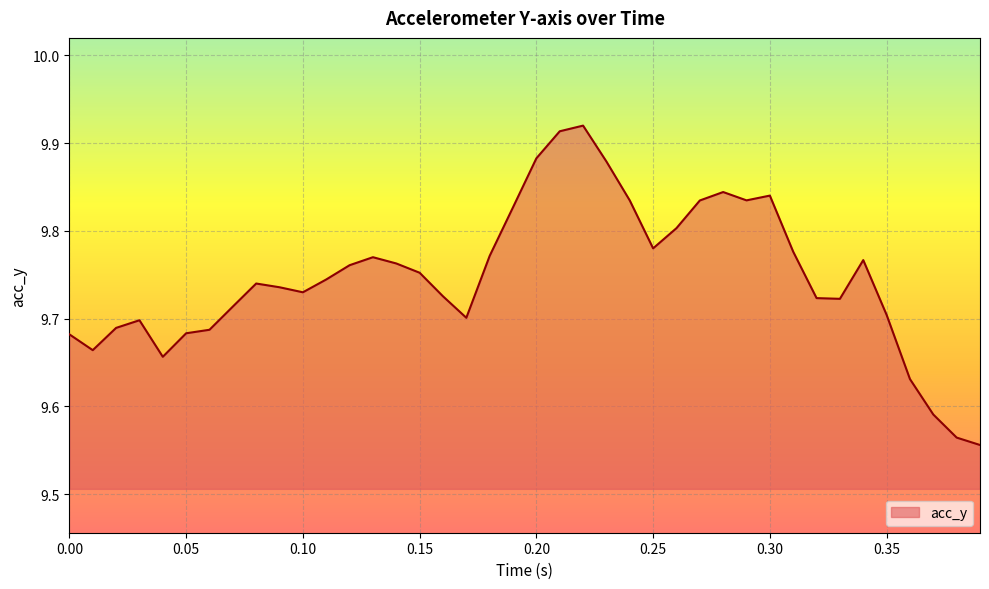

How many interior local peaks (higher than both neighbors) does the data have?

7